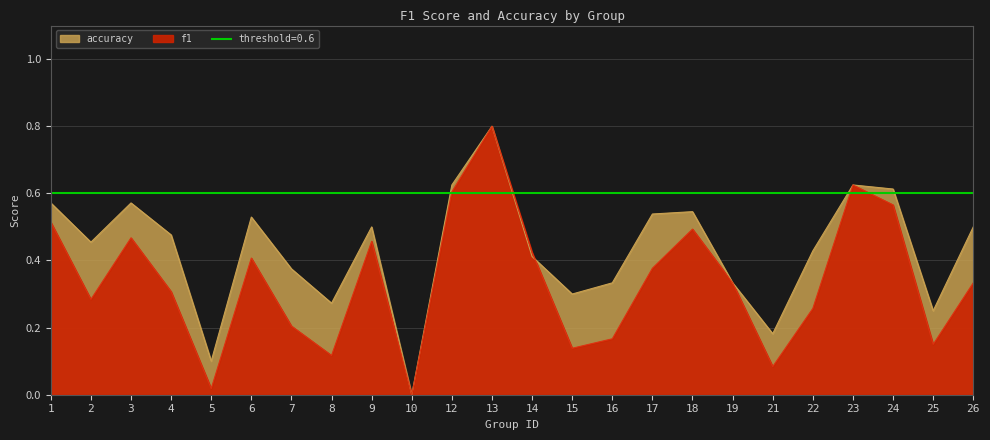

How many values in accuracy are above zero?

23